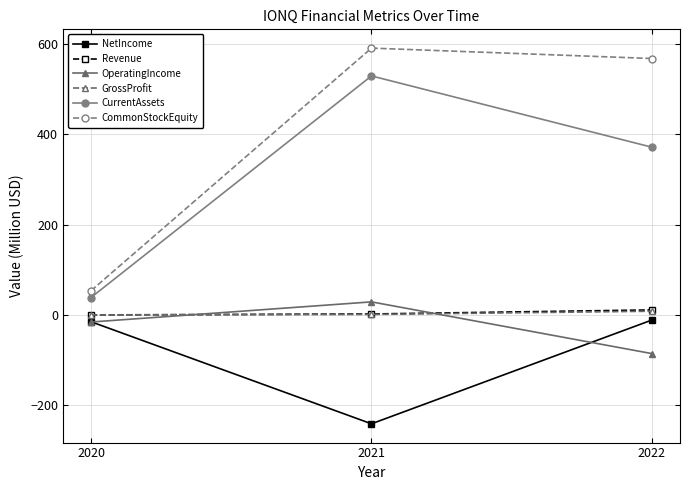

Which category has the highest value in the Revenue series?

2022